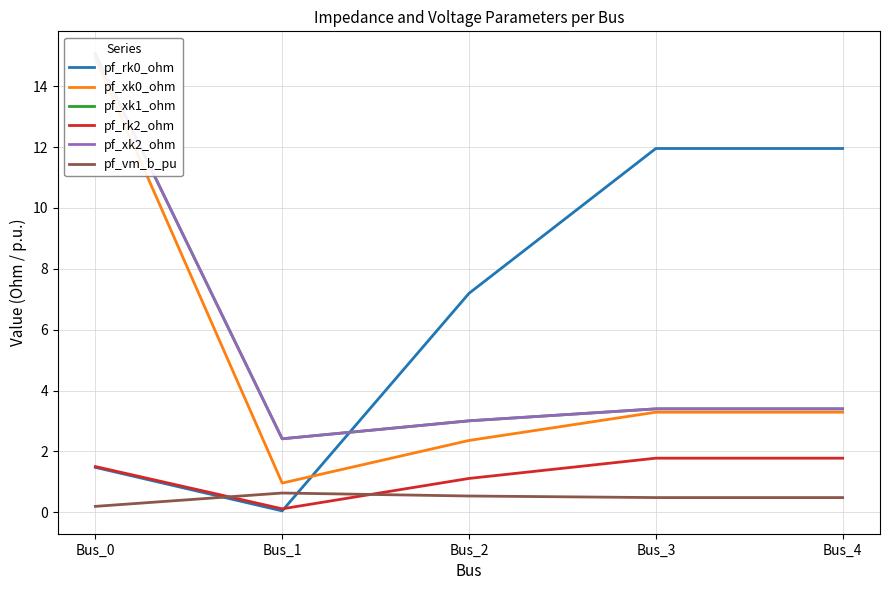

In pf_rk2_ohm, how many points are higher than both neighbors (excluding endpoints)?

1